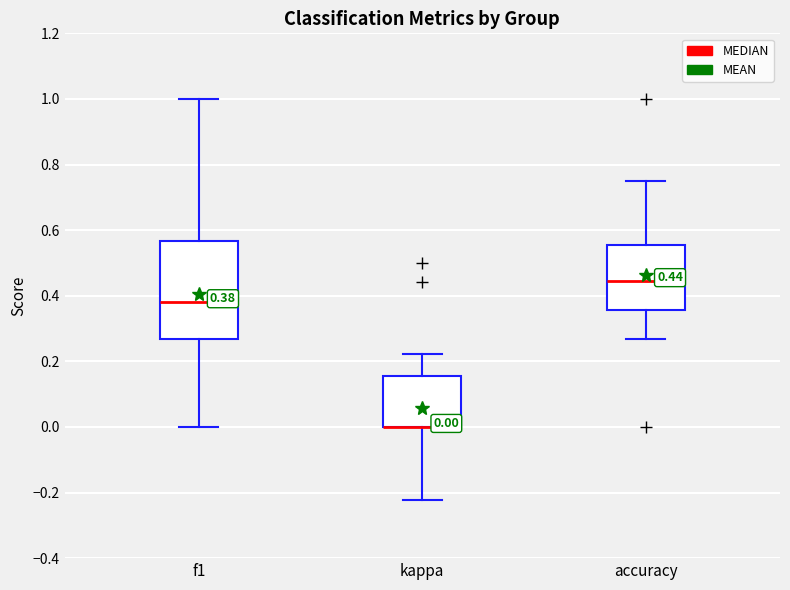

Comparing the boxes themselves (not the whiskers), which one is the tallest?

f1